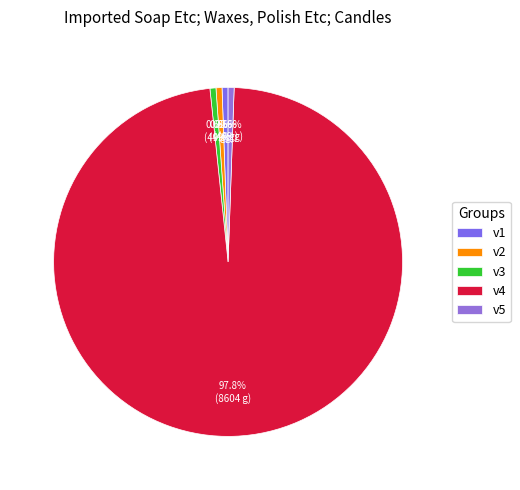

Which slice represents more than half of the pie?

v4